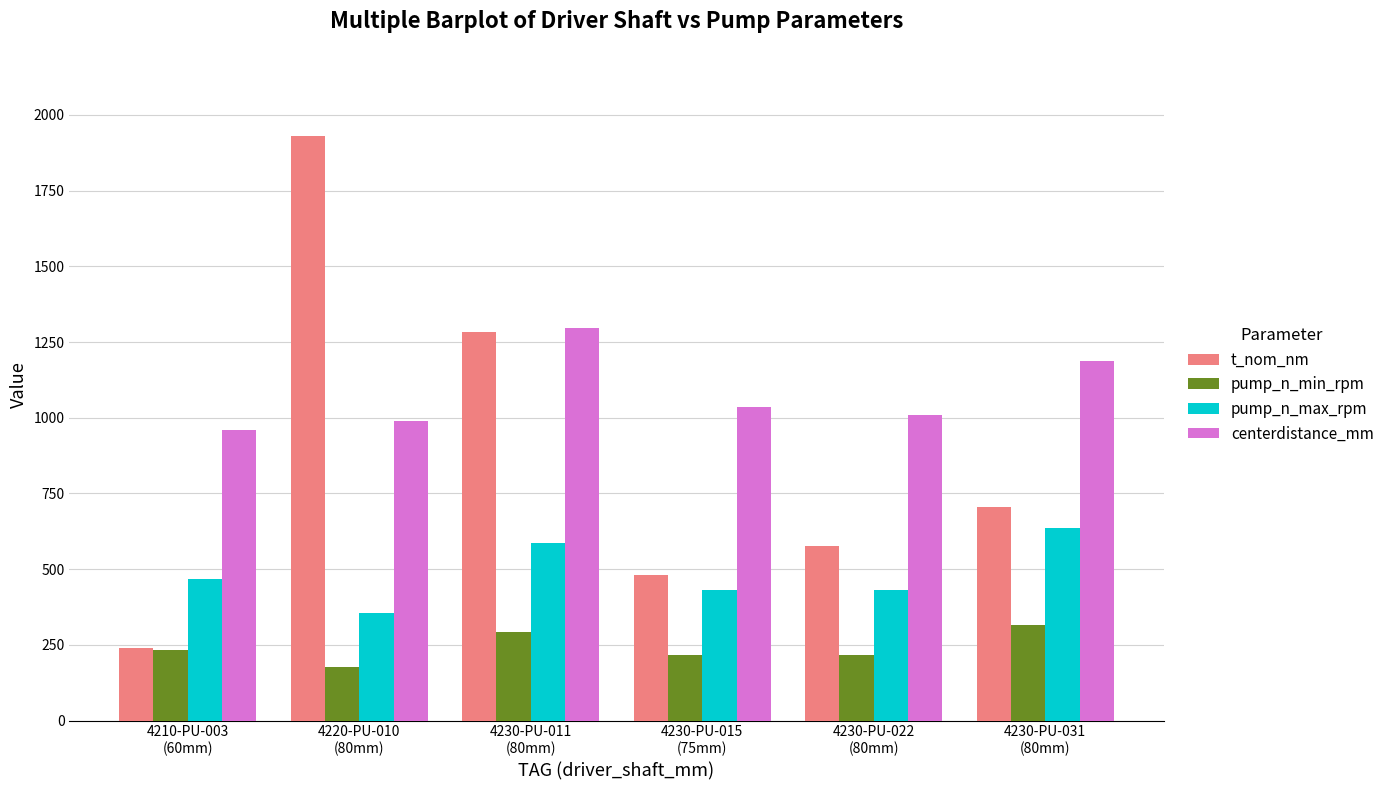

Which series has the largest range (max minus min)?

t_nom_nm